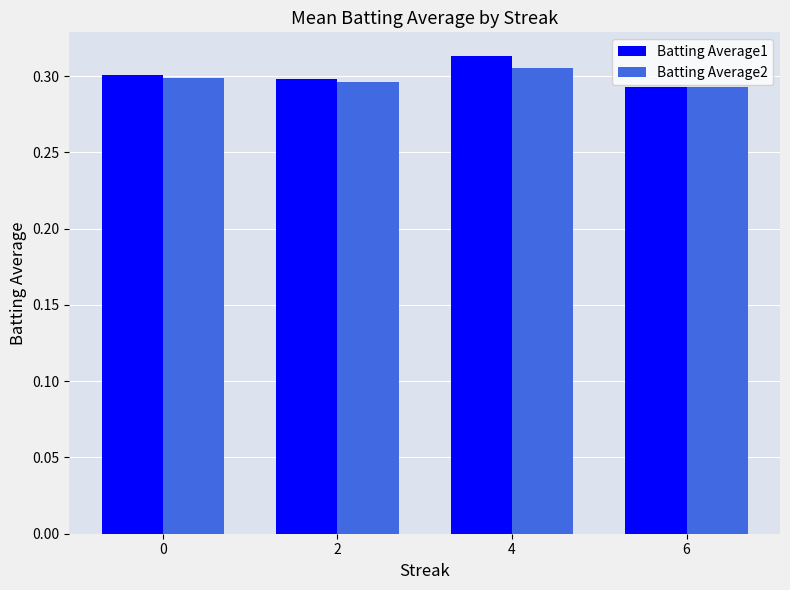

What are all the series names shown in the legend?

Batting Average1, Batting Average2